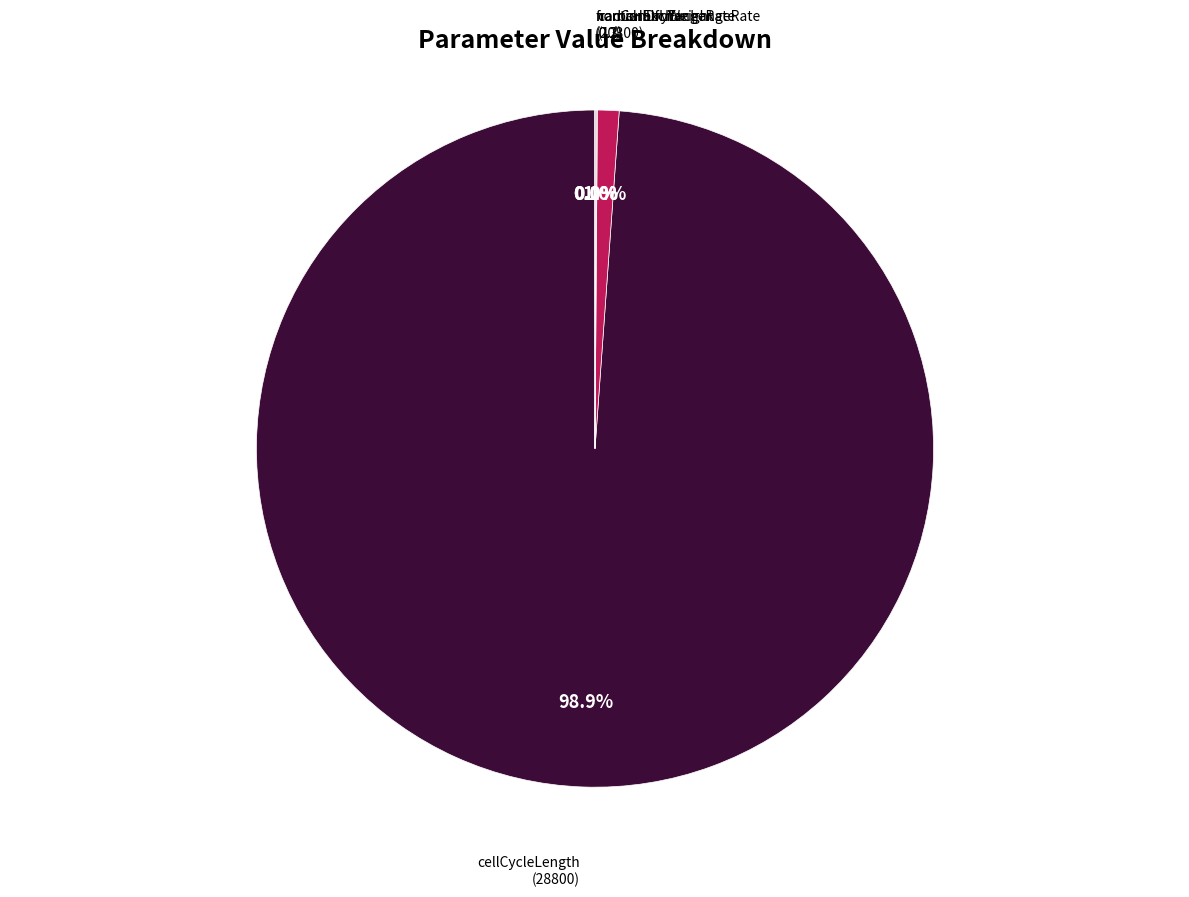

What is the largest slice in the pie chart?

cellCycleLength